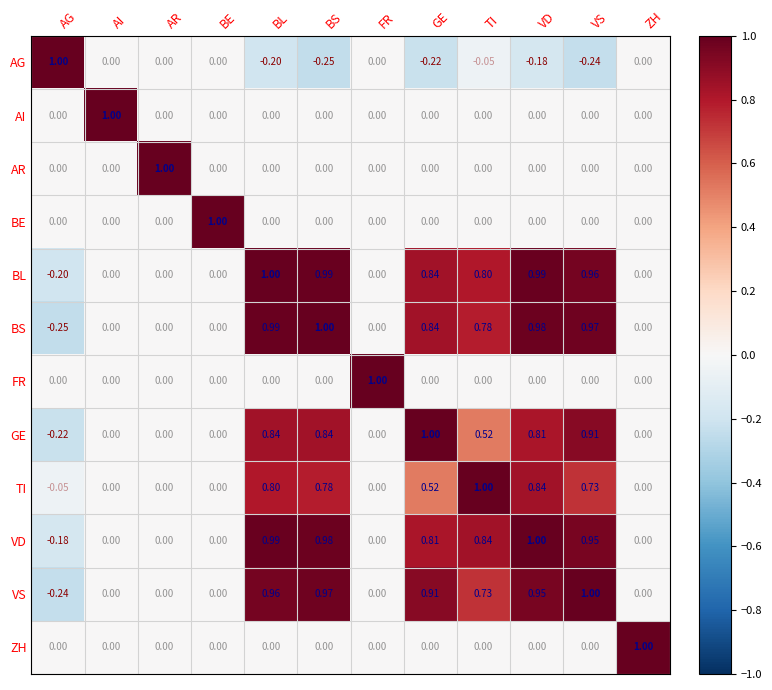

Is the value of TI at VS greater than the value of BS at AR?

Yes